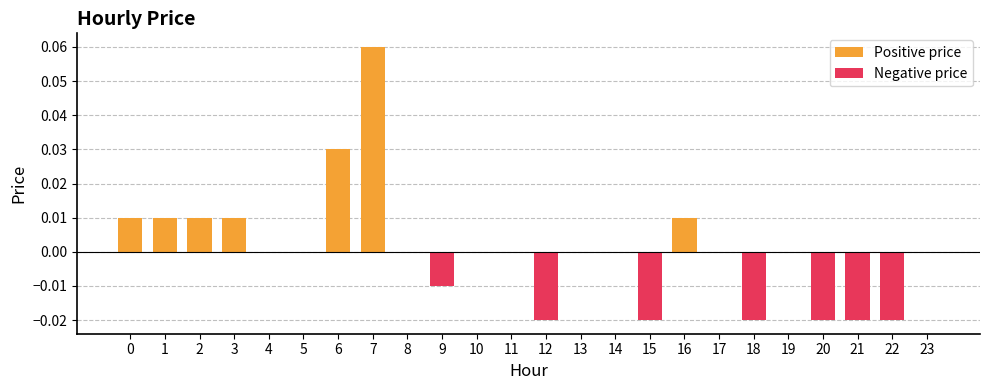

Count the values in the range 0 to 1.

17